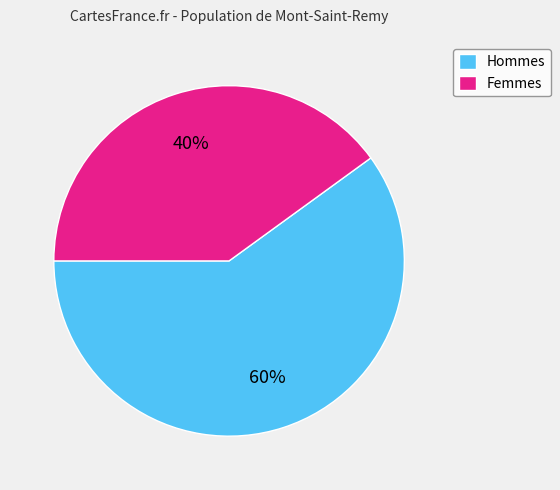

How many segments does this pie chart have?

2